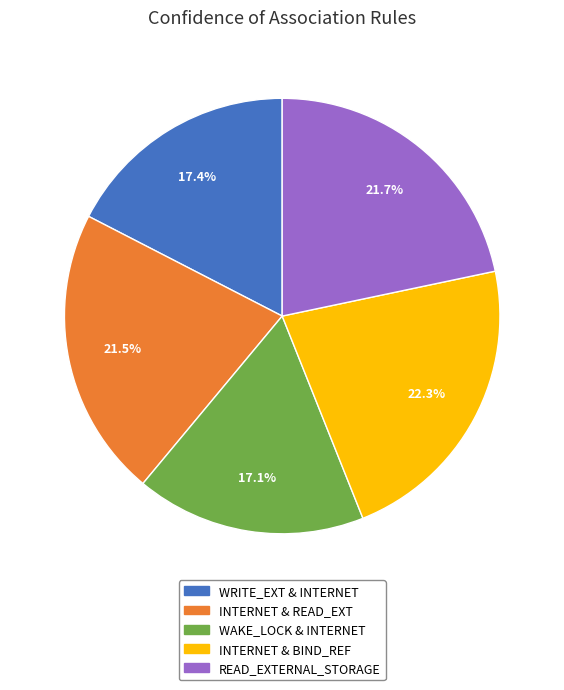

Count the number of slices in the pie.

5